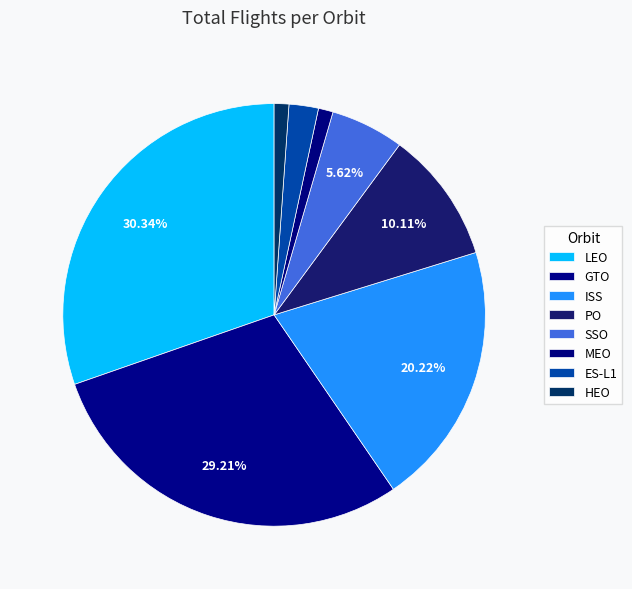

Count the number of slices in the pie.

8